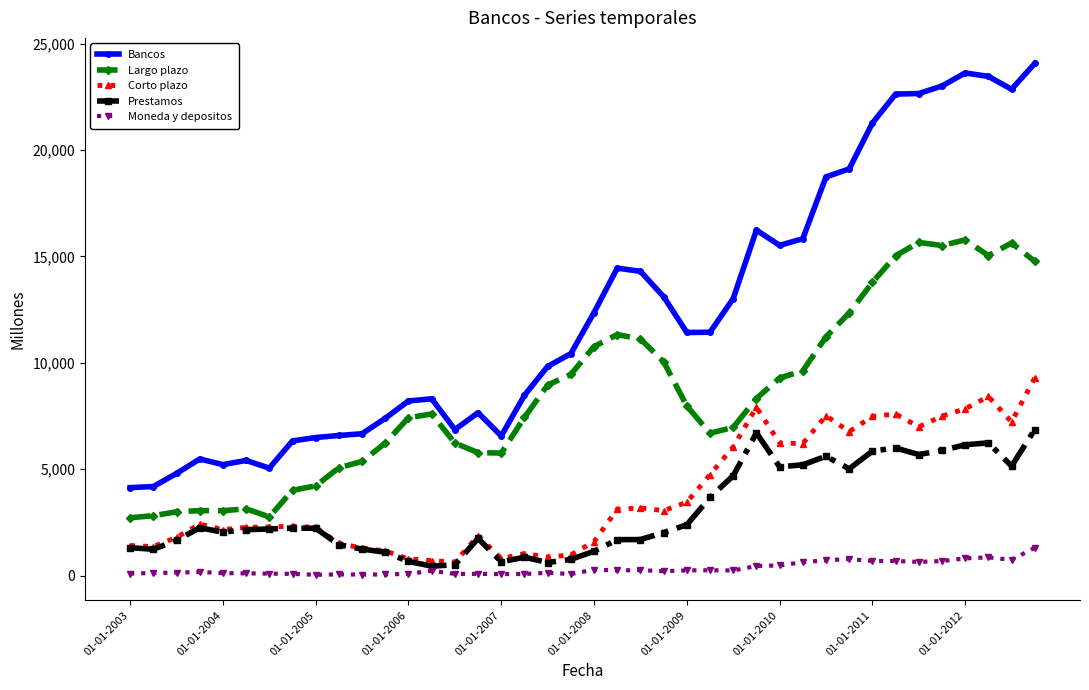

Which series has the widest spread of values?

Bancos